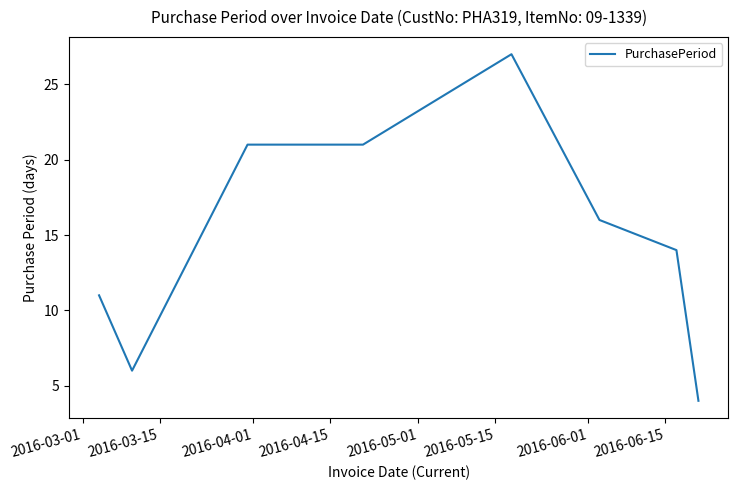

How many values are below 16?

4